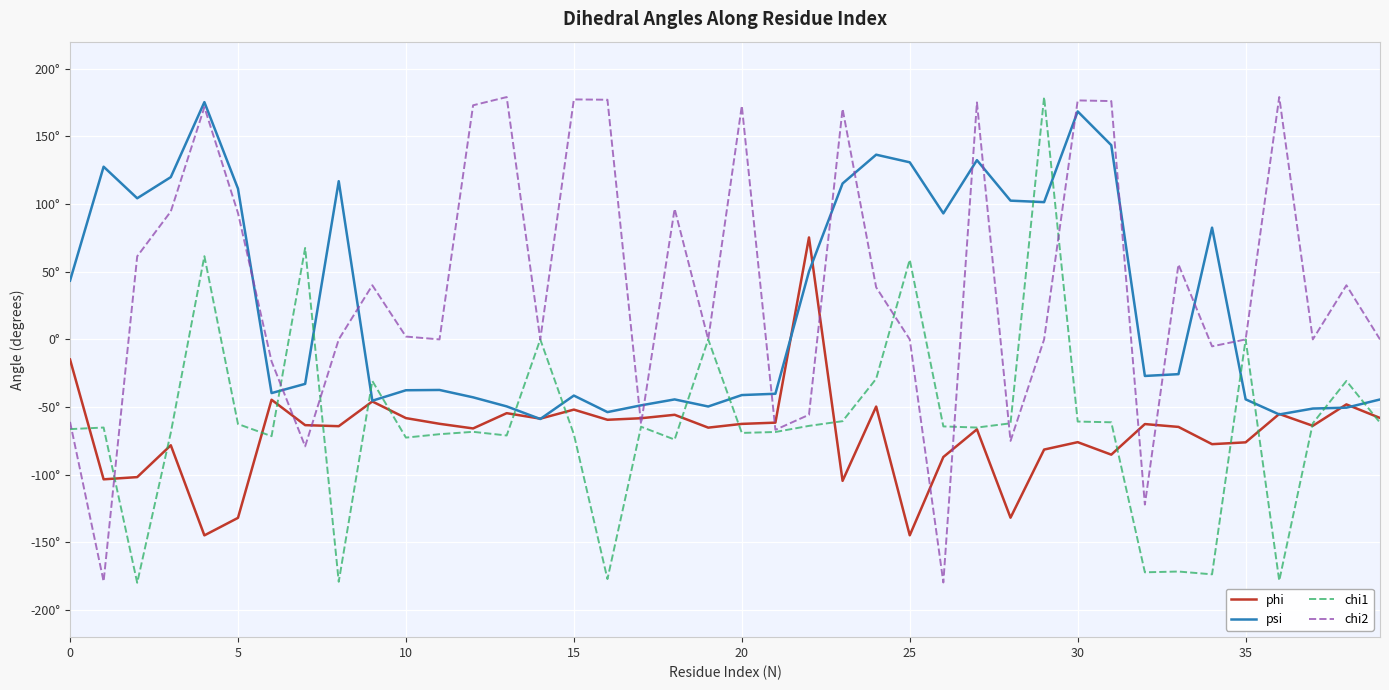

Where is chi2 nearest to the value 0?

35